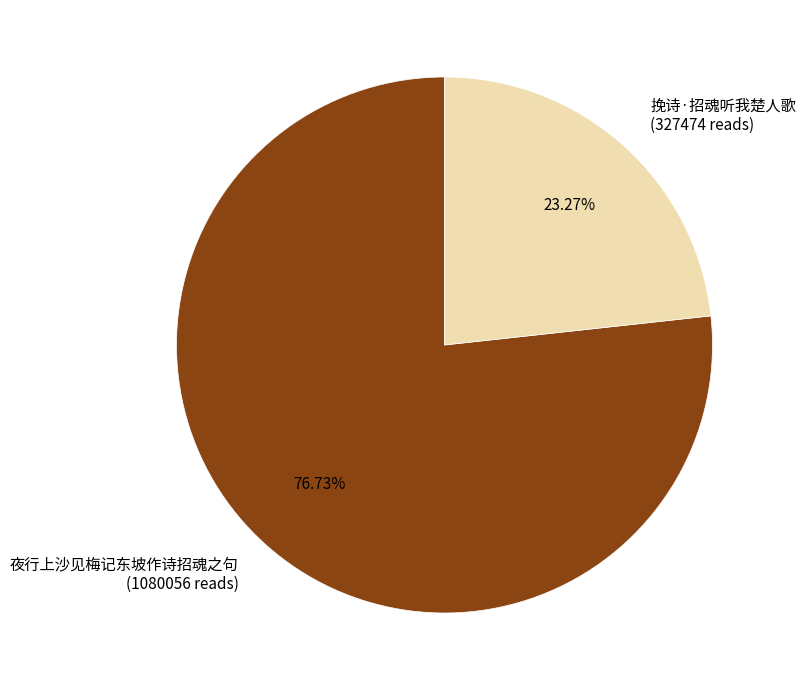

What is the ratio of the value at 夜行上沙见梅记东坡作诗招魂之句 (1080056 reads) to the value at 挽诗·招魂听我楚人歌 (327474 reads)?

3.3